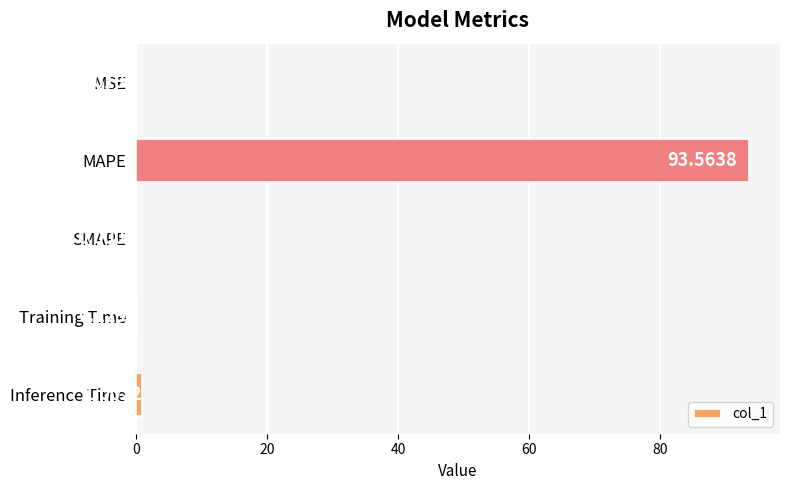

Which category has the highest value across all series?

MAPE